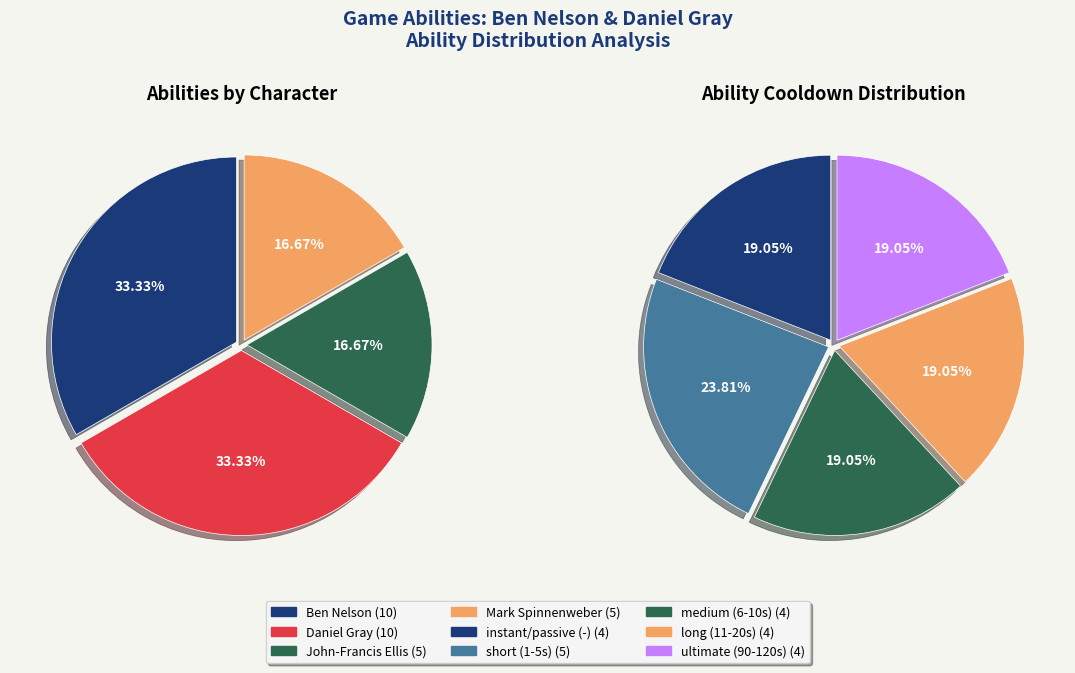

How much of the chart is everything except Mark Spinnenweber?

83.3%